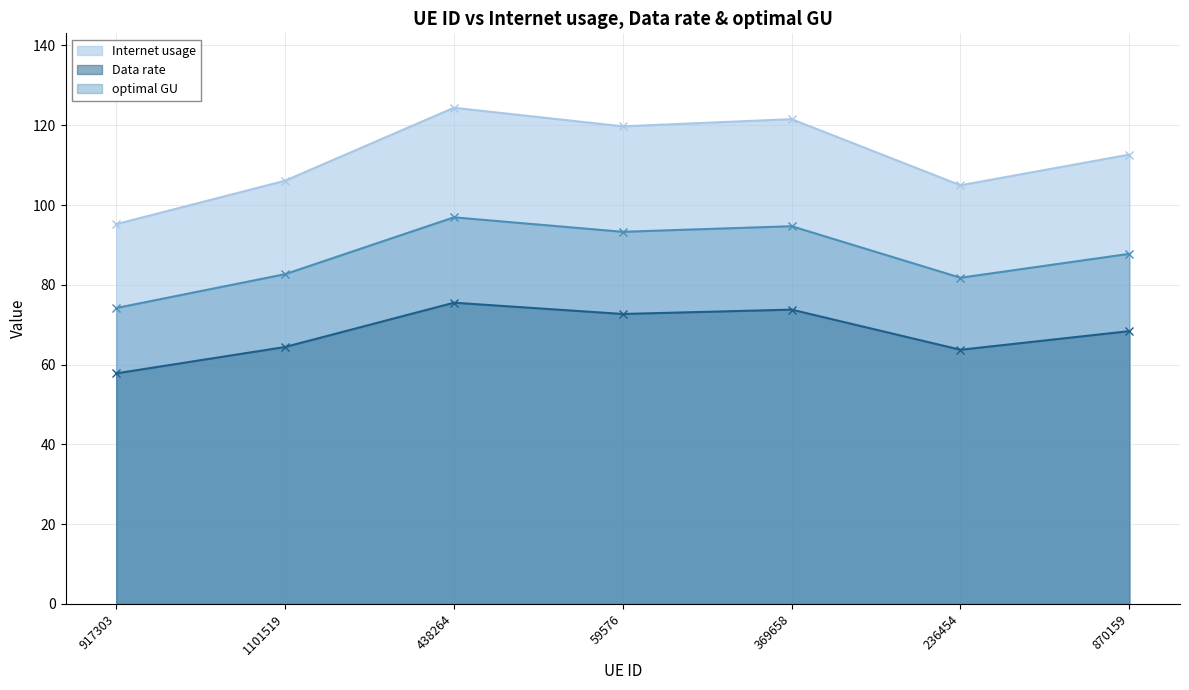

At which label does Data rate reach its peak?

438264